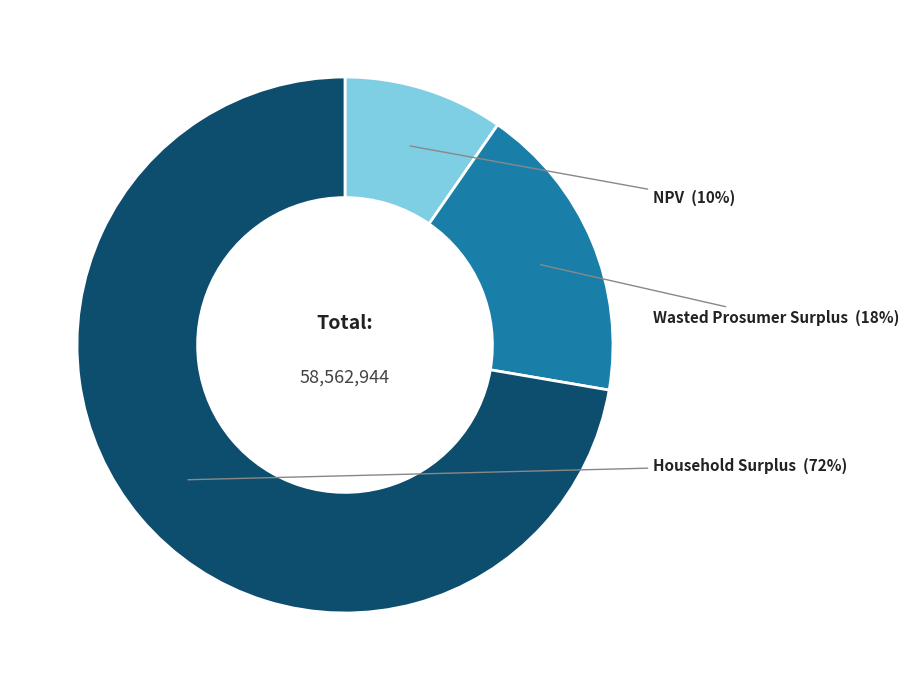

Does any single category account for the majority?

Yes